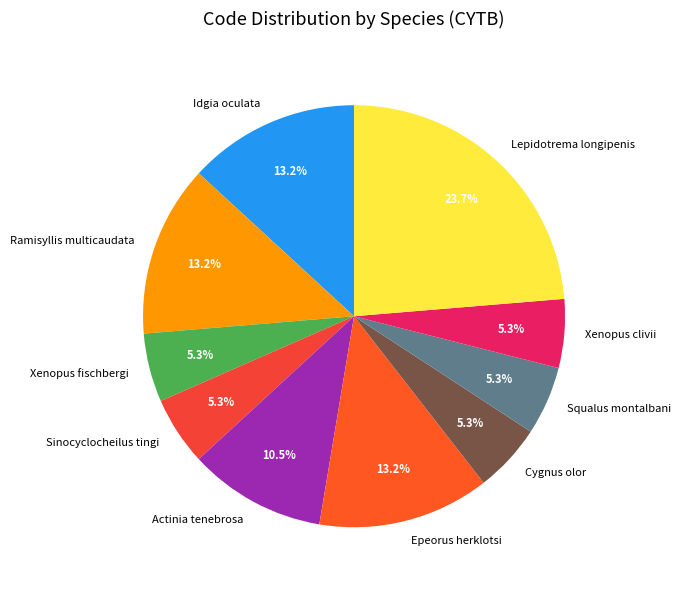

How many segments does this pie chart have?

10